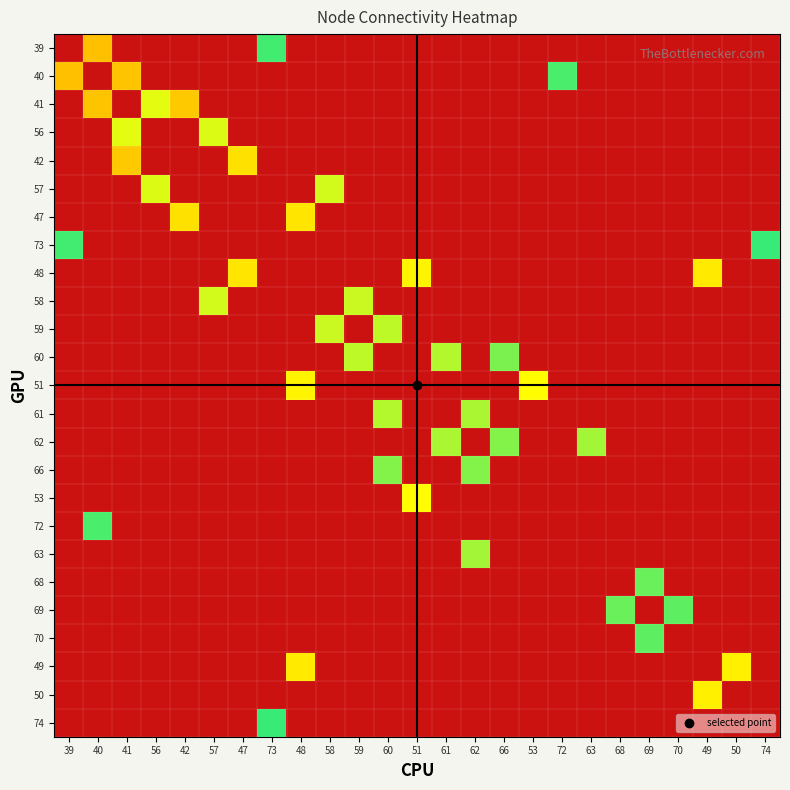

Count the number of data series in this chart.

25